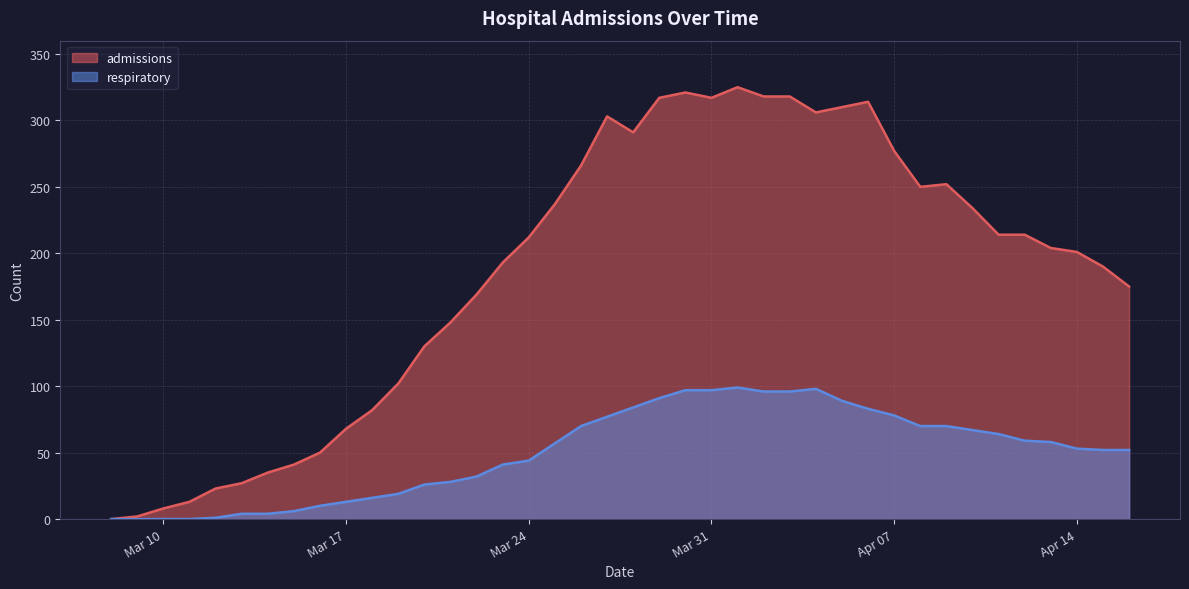

What is the sum of the respiratory values at 2020-03-16 and 2020-03-25?

67